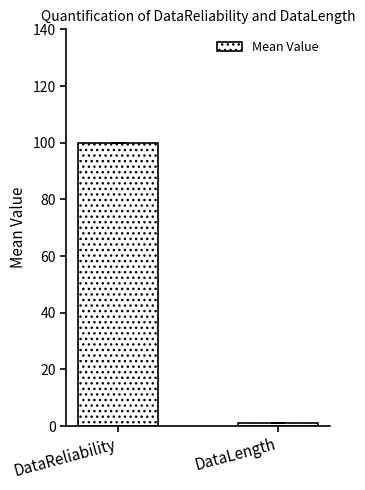

List the labels in order of value, smallest first.

DataLength, DataReliability